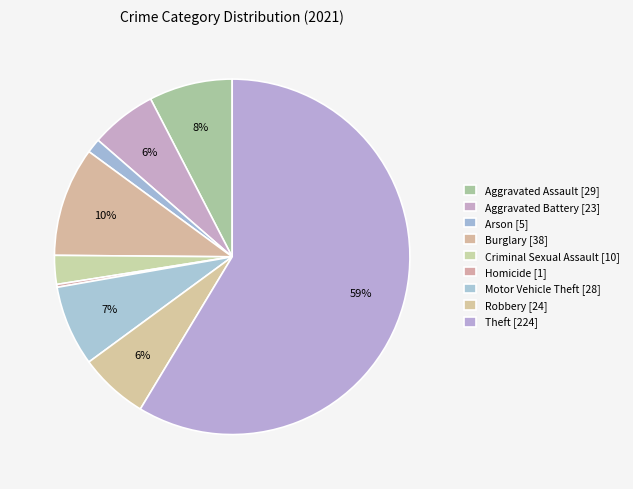

Does Theft represent more than half of the total?

Yes